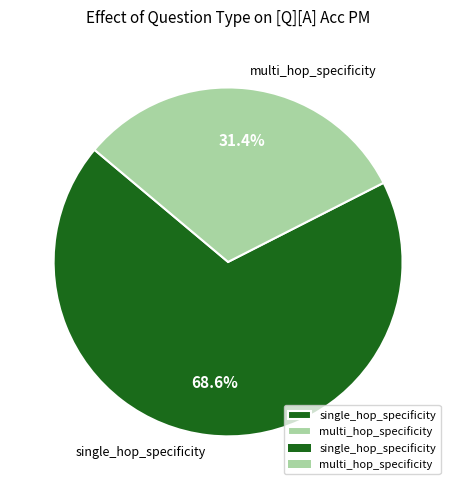

To the nearest percent, what is the combined percentage of single_hop_specificity and multi_hop_specificity?

100%